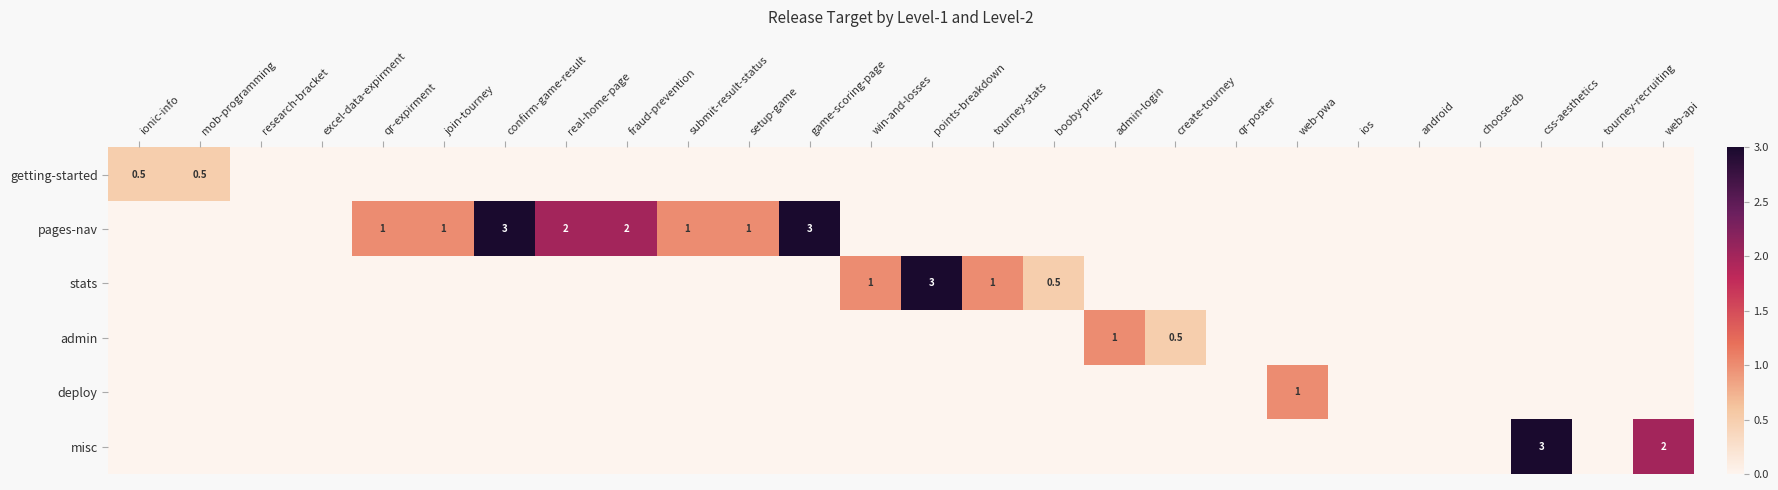

What is the sum of all deploy values?

1.0